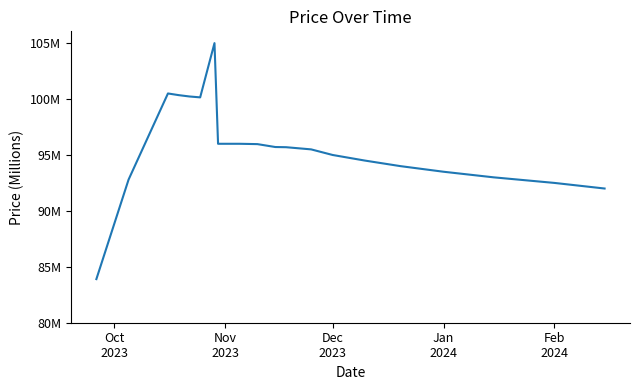

Is this an area chart (filled region under the line)?

No